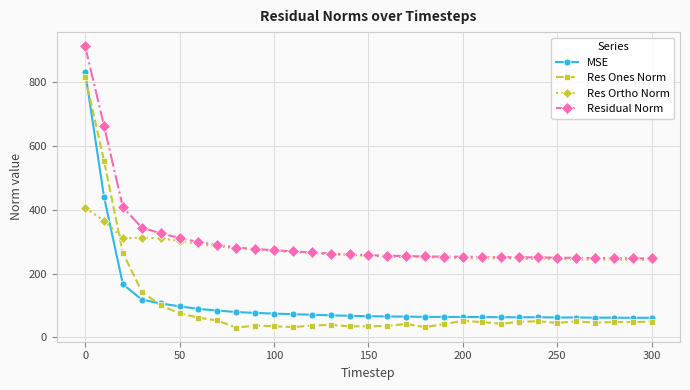

True or false: Res Ones Norm has more than 0 points higher than both neighbors.

True